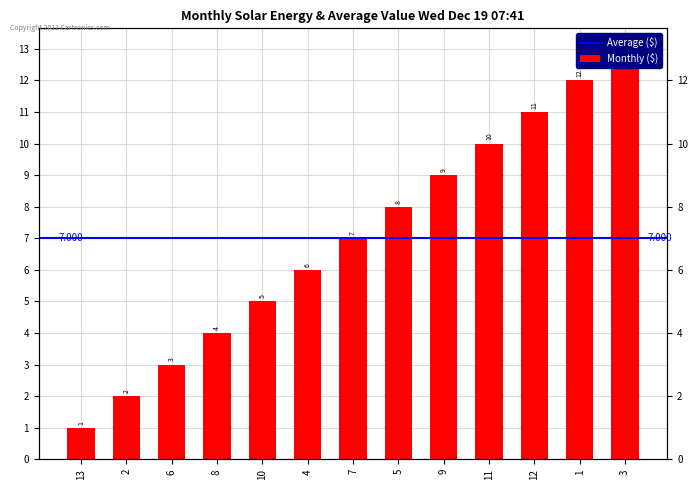

What is the change in value from 8 to 7?

+3